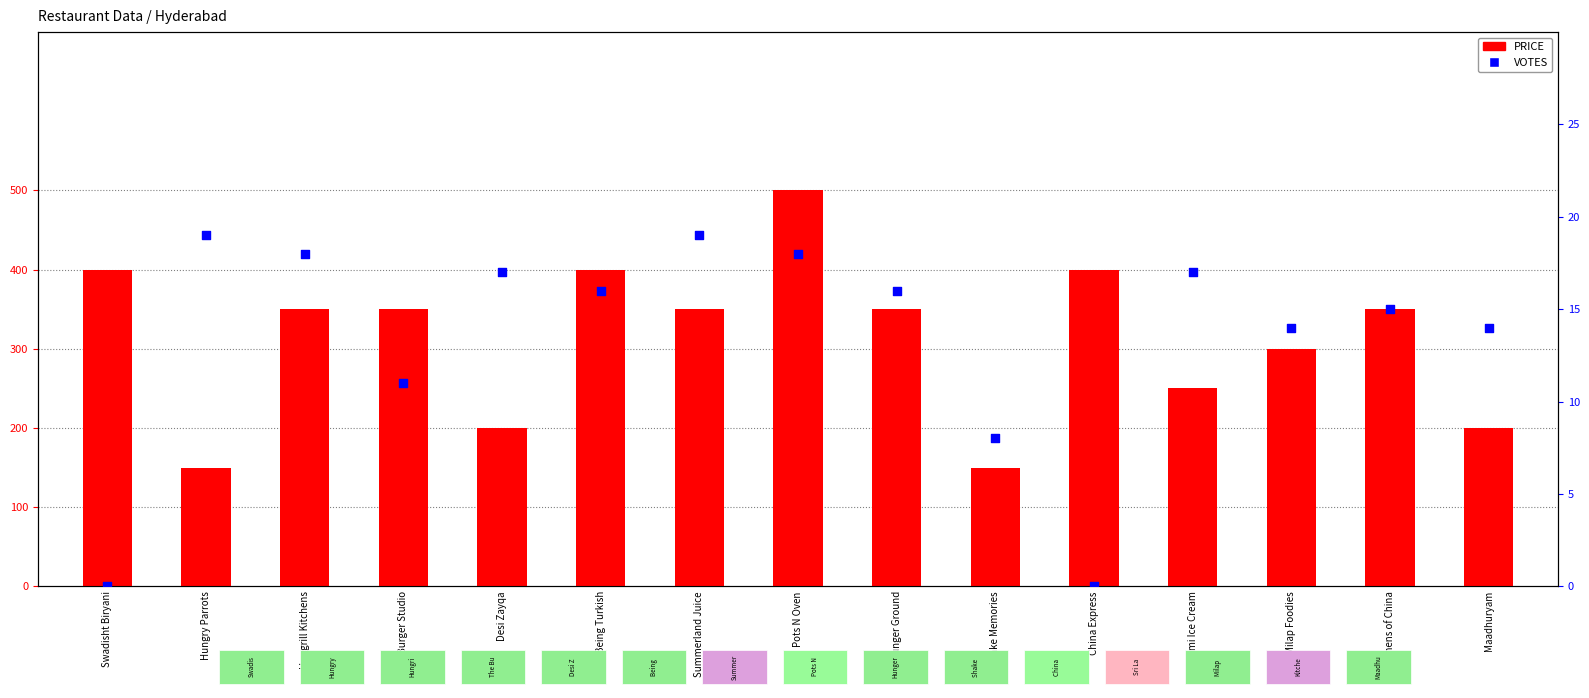

At which category is the sum across all series the highest?

Pots N Oven